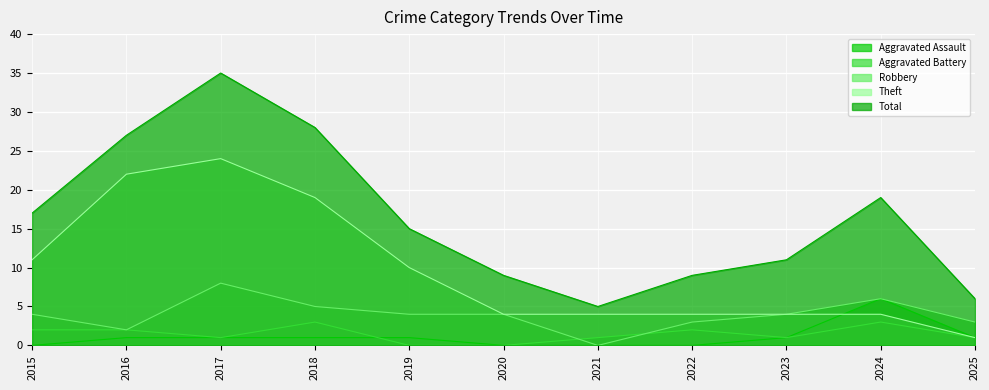

What are all the series names shown in the legend?

Aggravated Assault, Aggravated Battery, Robbery, Theft, Total